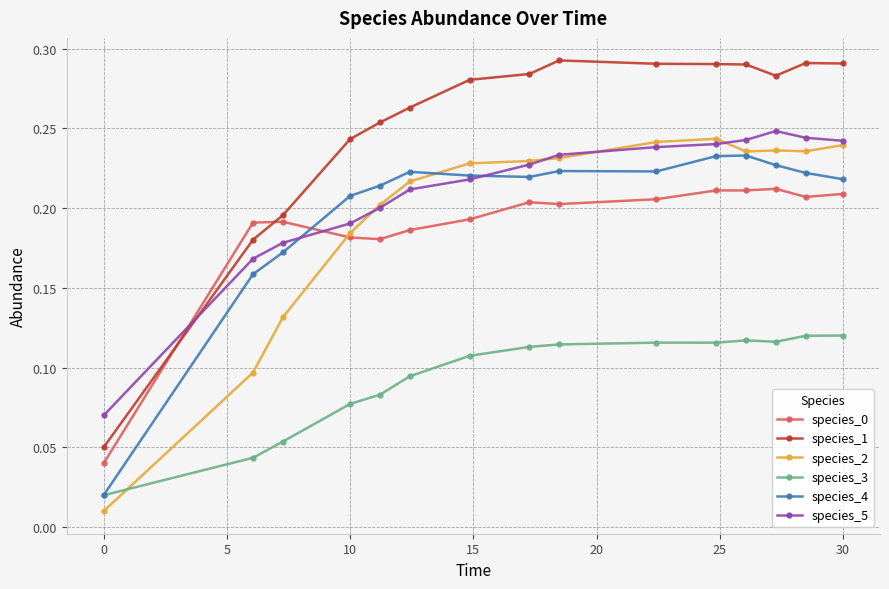

Count the species_3 values in the range 0 to 1.

15